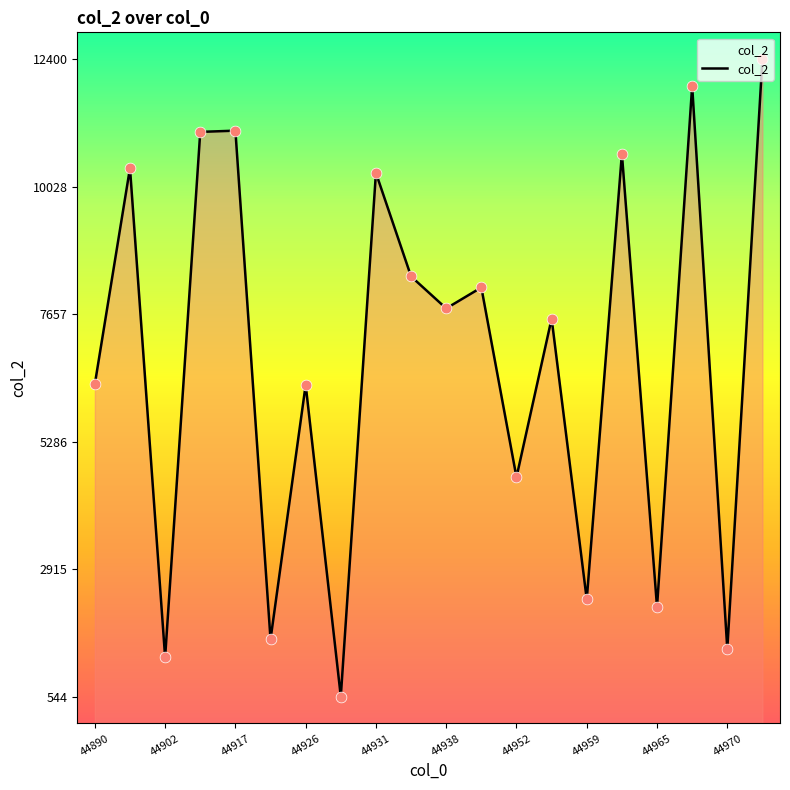

What is the smallest value displayed?

544